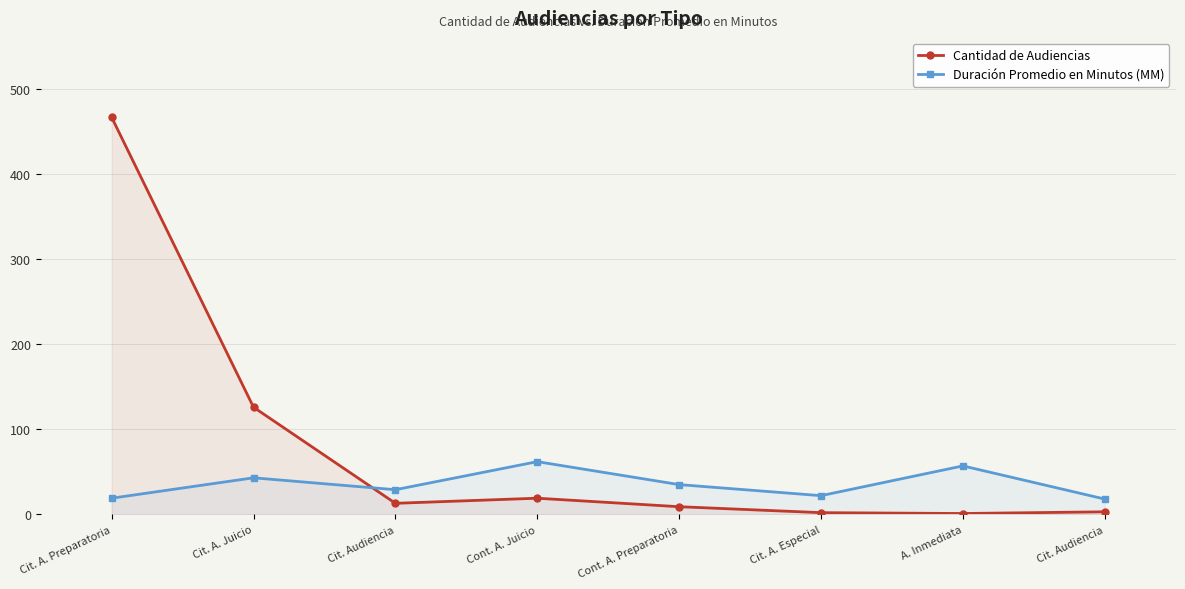

At which category is the sum across all series the highest?

Cit. A. Preparatoria